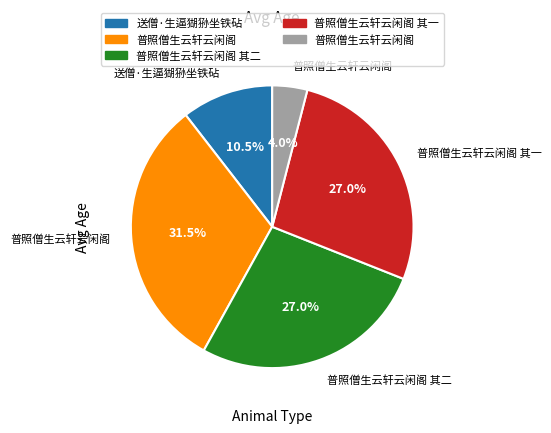

Is there a majority slice in this chart?

No